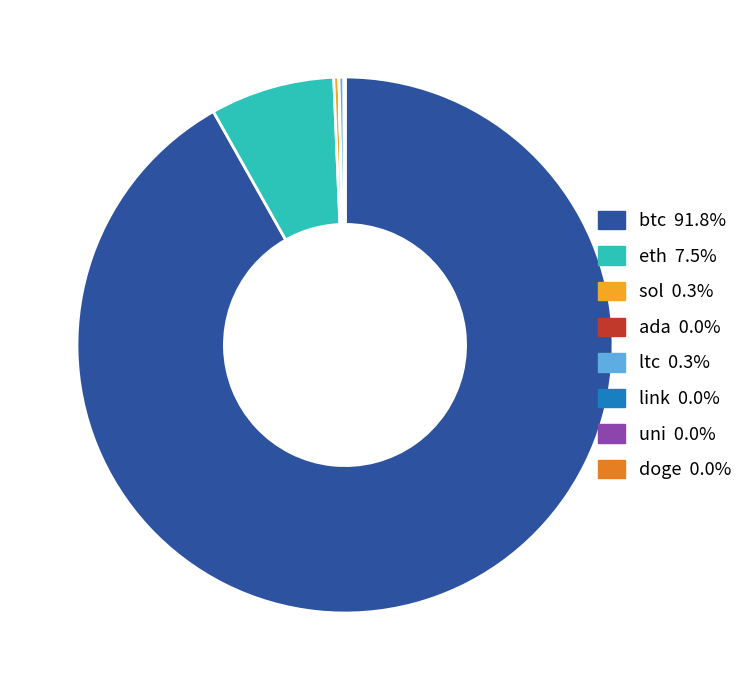

What is the majority slice?

btc